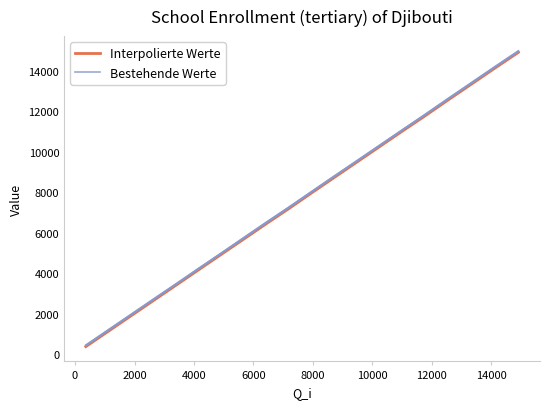

Rank the series by their average value, from highest to lowest.

Bestehende Werte, Interpolierte Werte